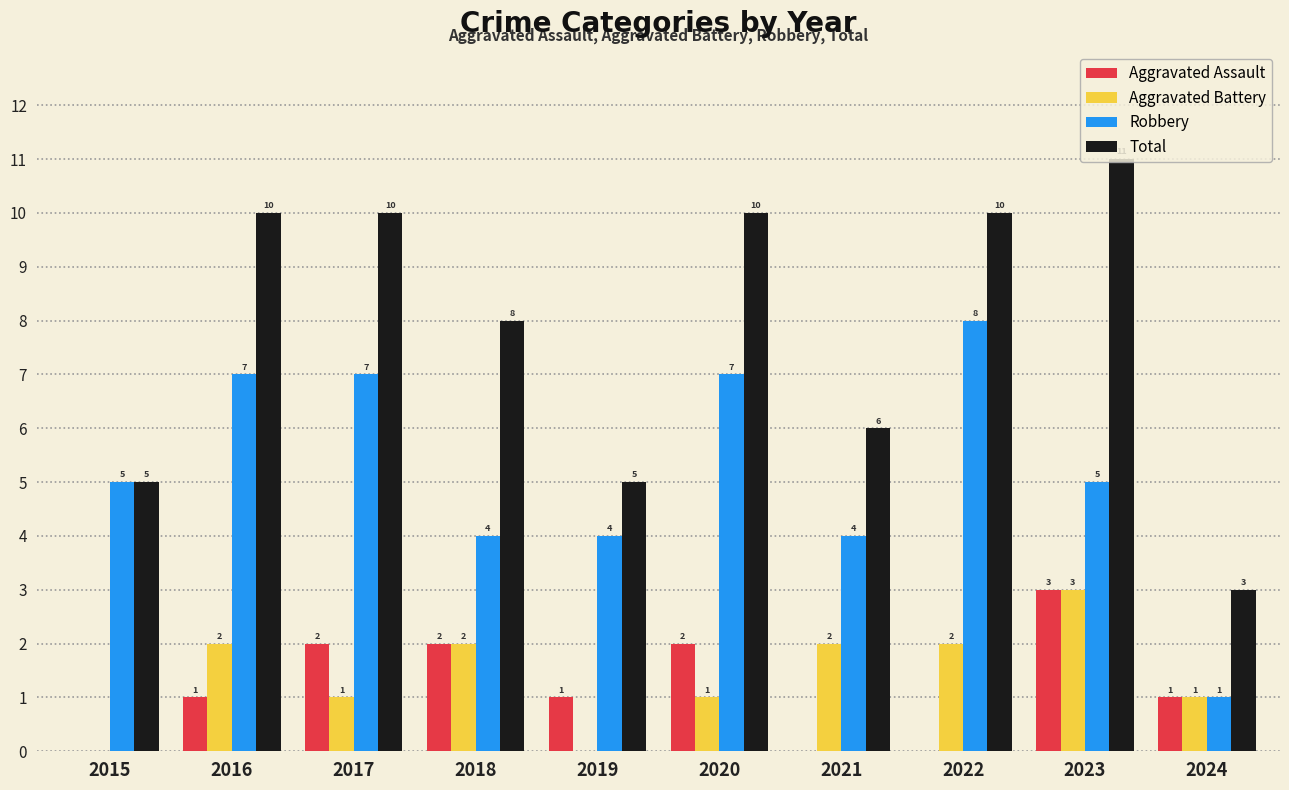

The Aggravated Battery series shows 0 at 2015. True or false?

True